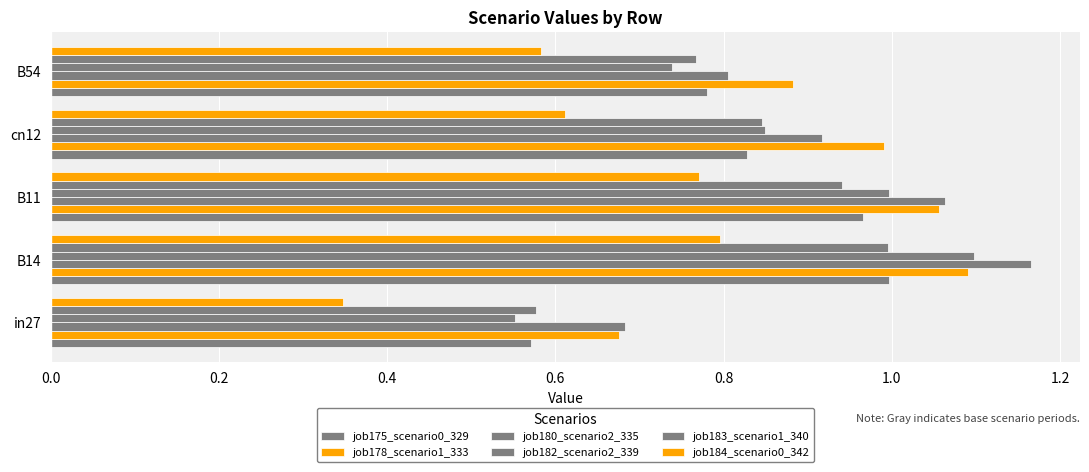

How many categories are shown in the chart?

5